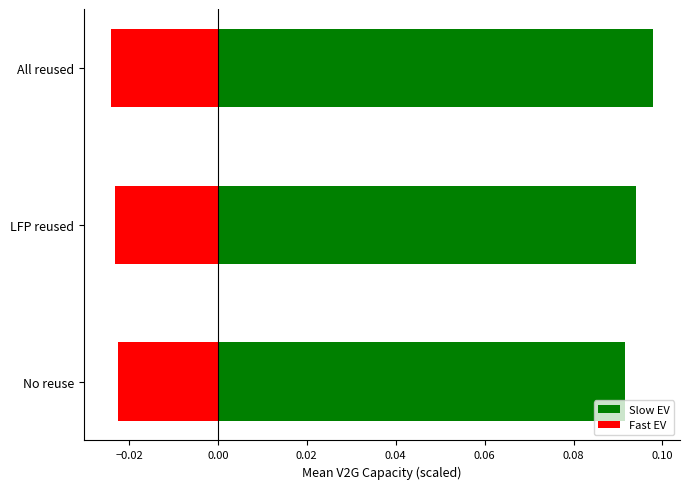

What is the spread (max minus min) of values at LFP reused?

0.1